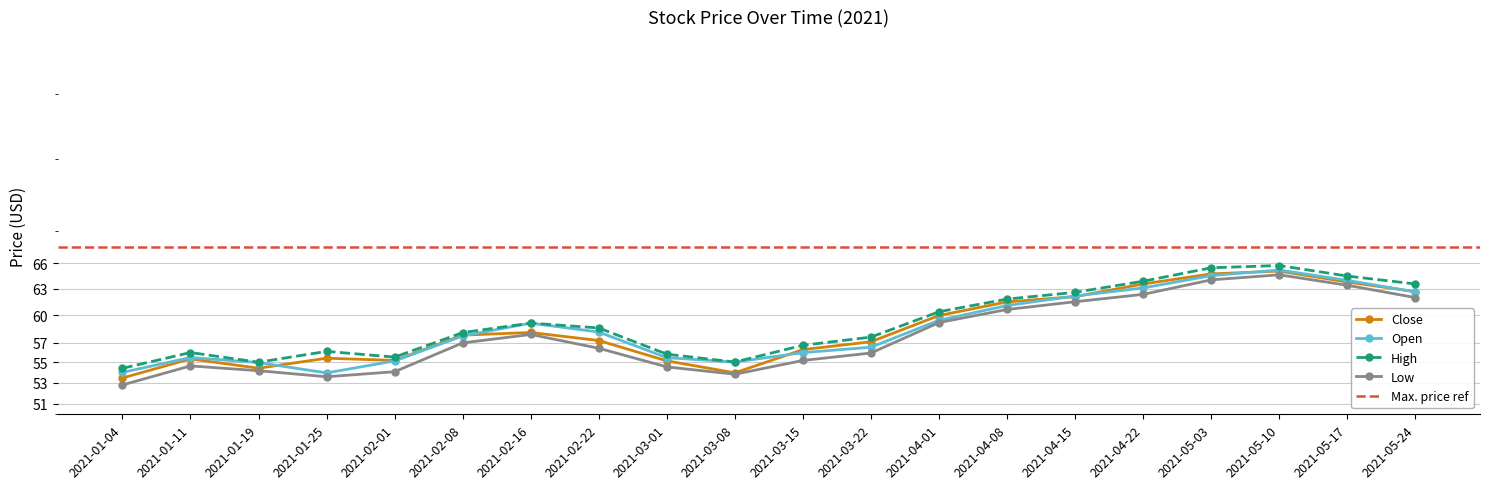

True or false: High and Open intersect in this chart.

False